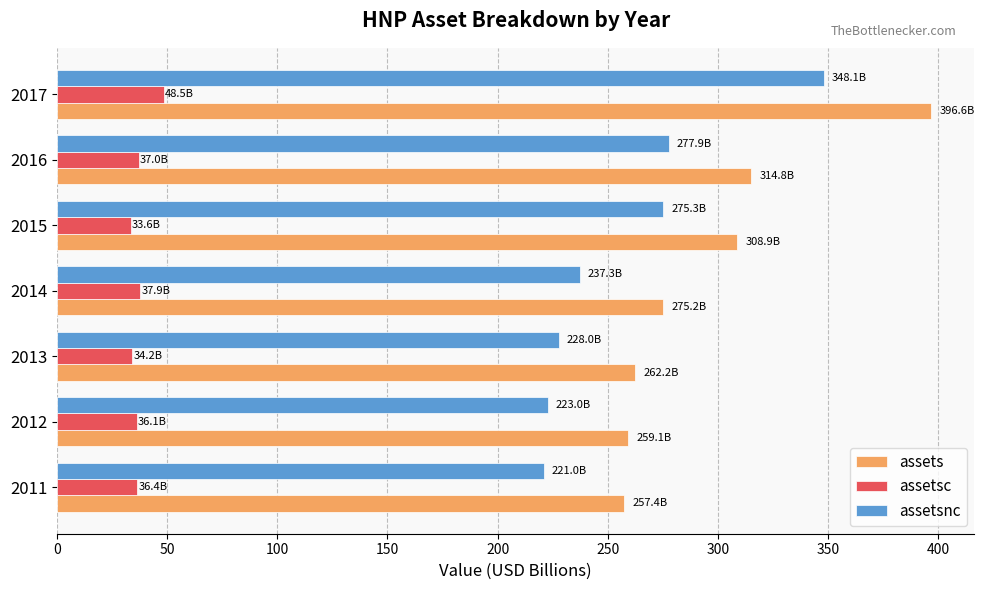

How many distinct data groups are displayed?

3